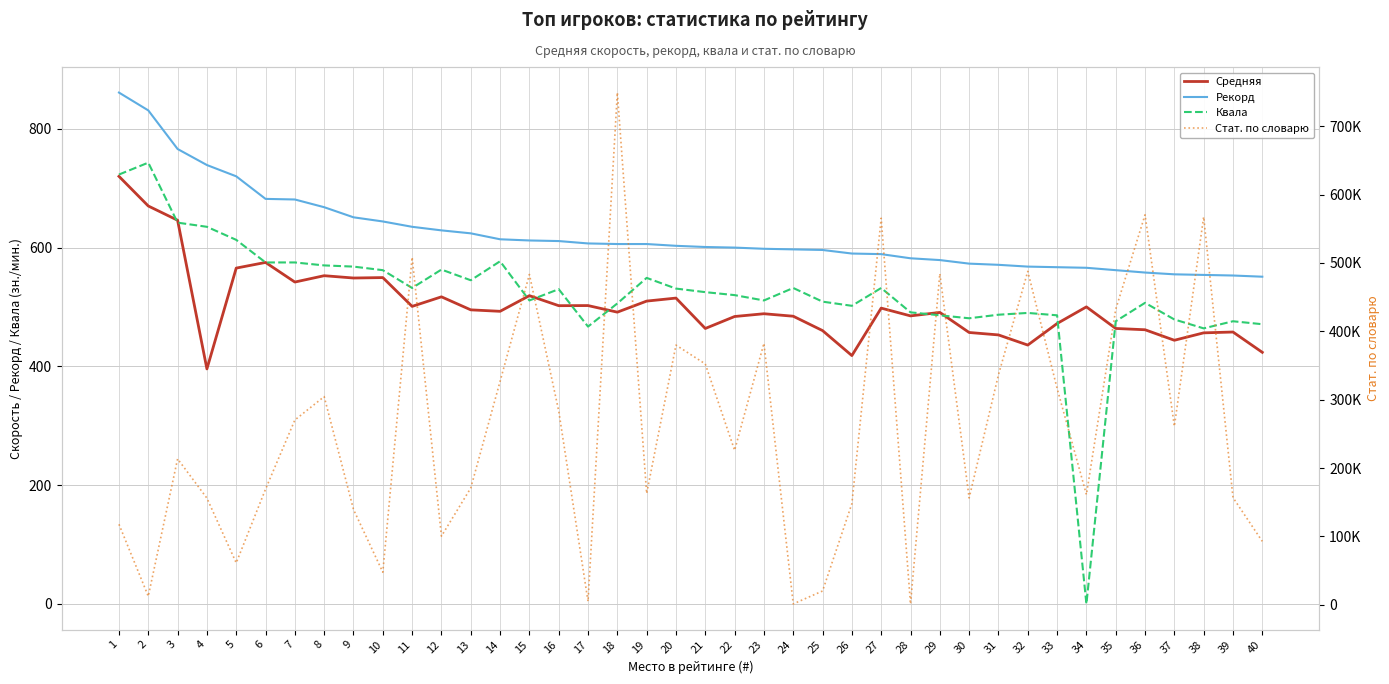

At 19, list the series in order from smallest to largest.

Средняя, Квала, Рекорд, Стат. по словарю